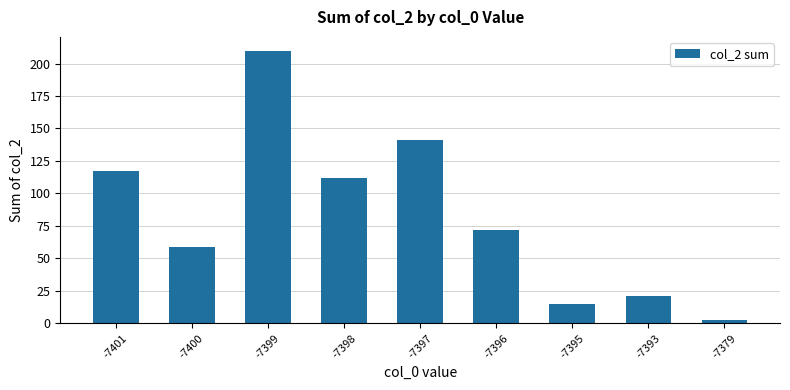

Is it true that the value at -7397 is 75?

False